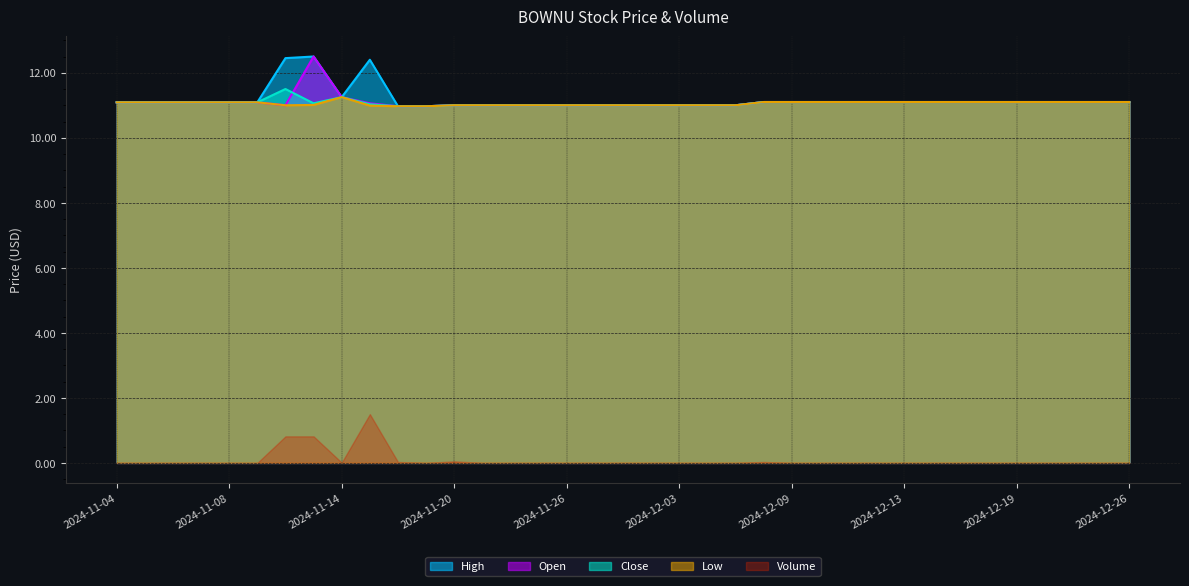

At which category is the sum across all series the highest?

2024-11-13